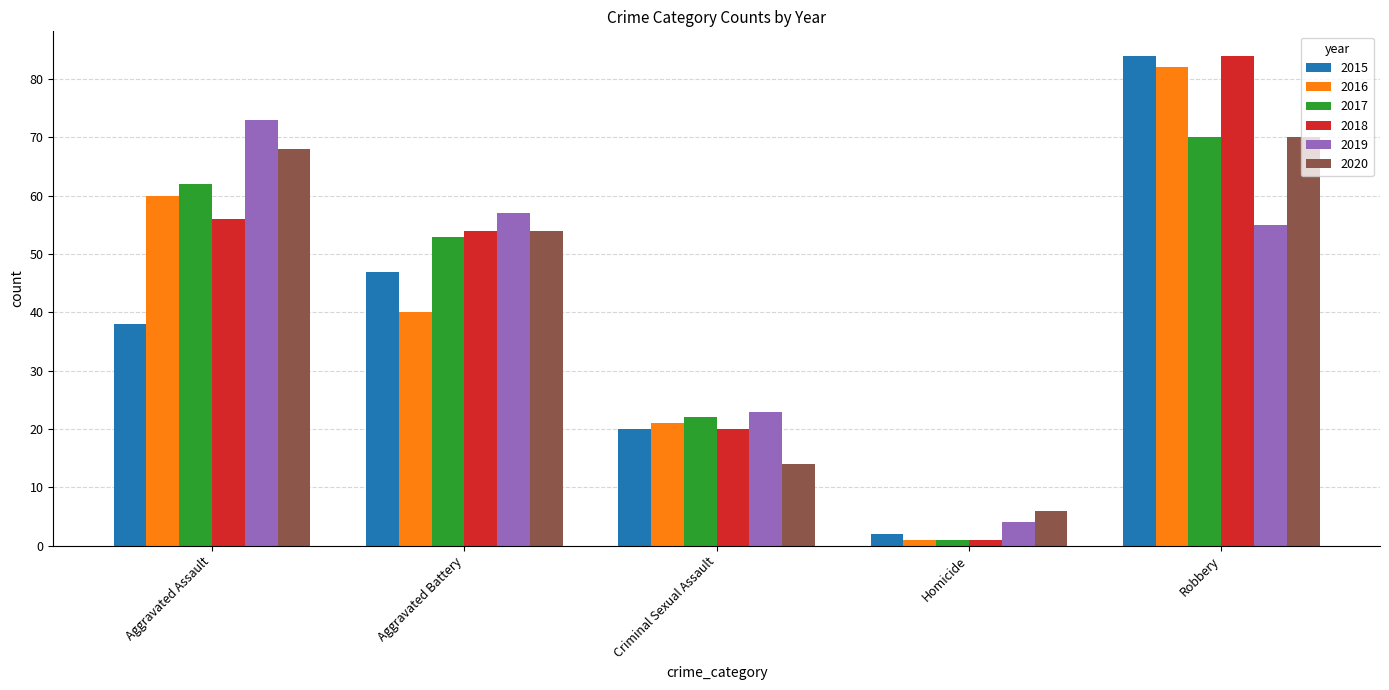

What are all the series names shown in the legend?

2015, 2016, 2017, 2018, 2019, 2020